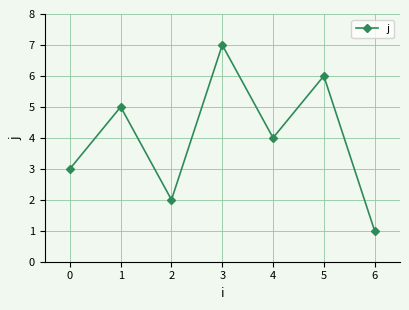

Reading left to right, what are all the values shown in this chart?

3	5	2	7	4	6	1